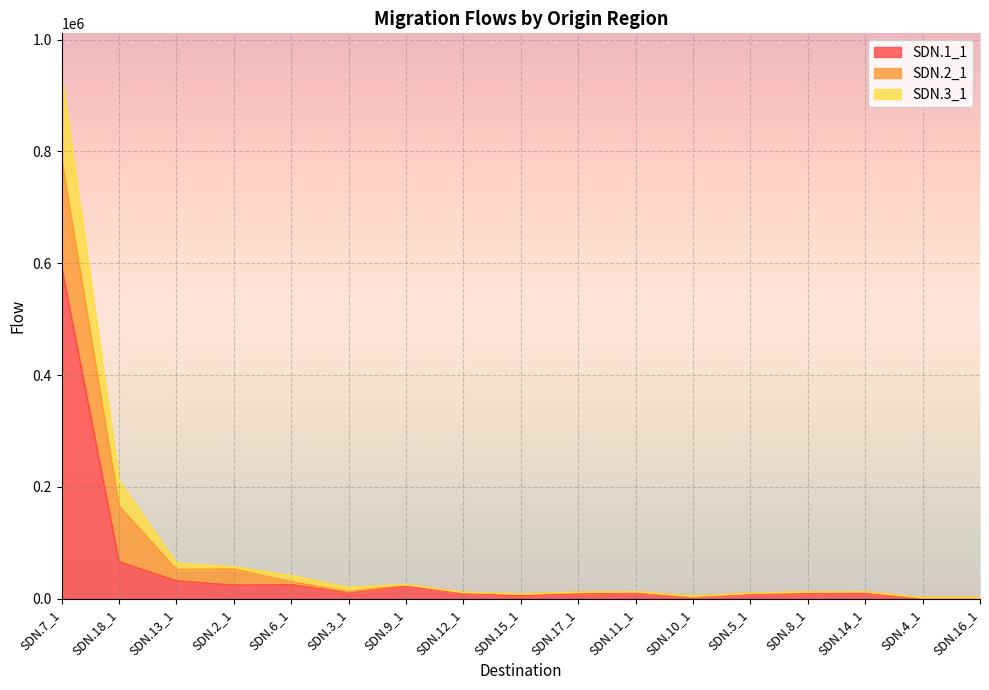

At which category is the sum across all series the highest?

SDN.7_1